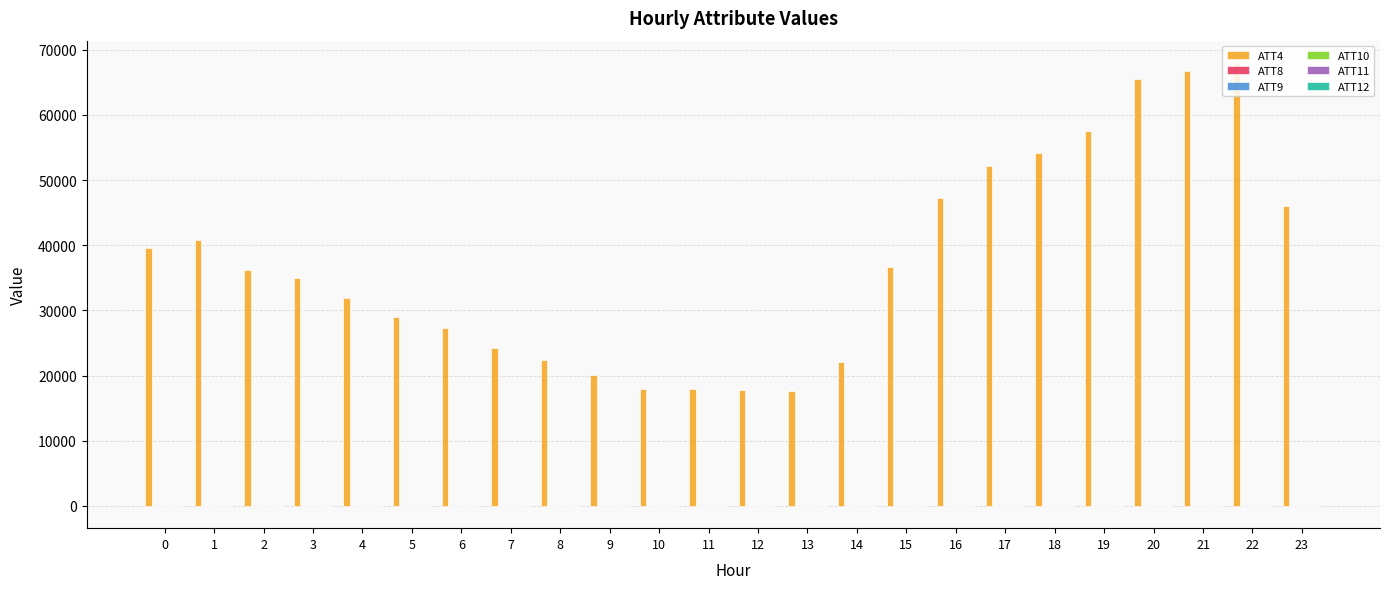

Which series has the largest total across all categories?

ATT4